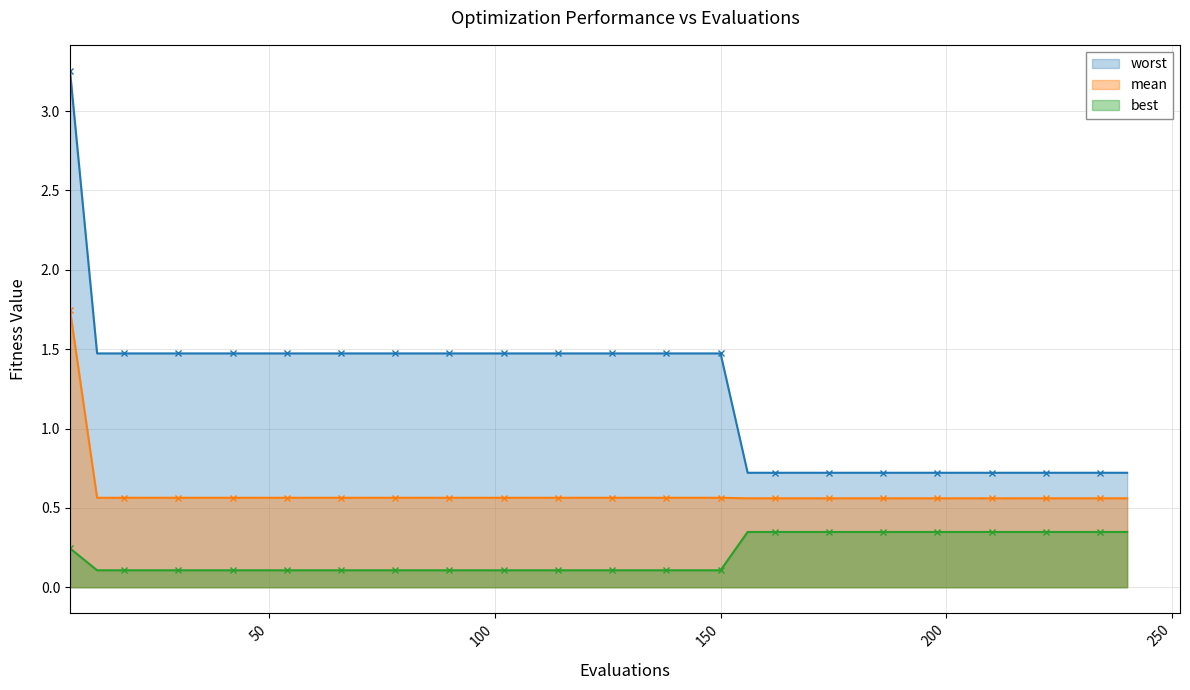

Which series has the widest spread of values?

worst